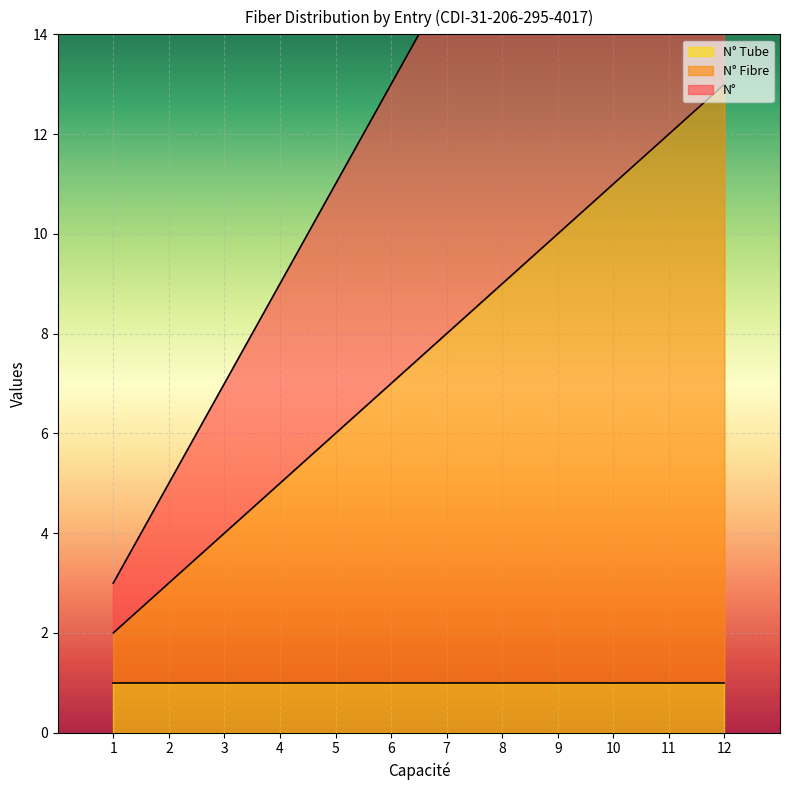

Rank the categories by N° Fibre value from lowest to highest.

1, 2, 3, 4, 5, 6, 7, 8, 9, 10, 11, 12